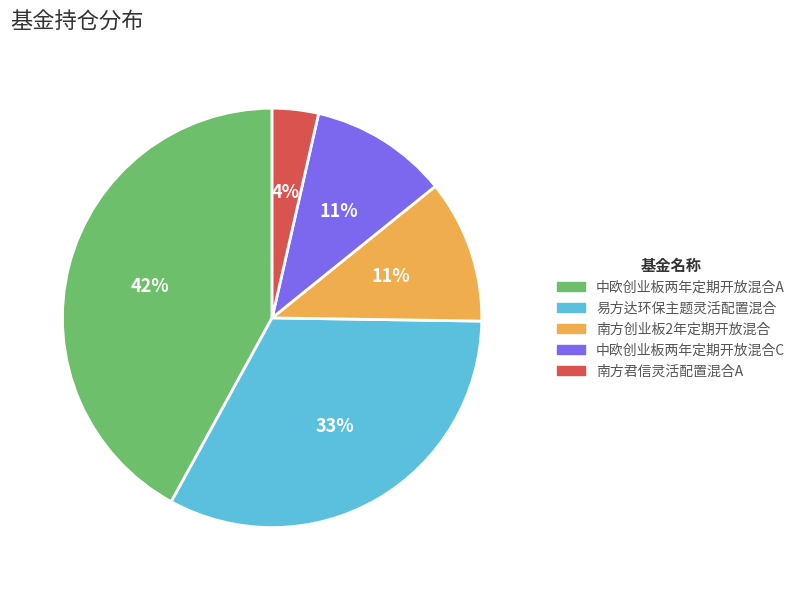

The 易方达环保主题灵活配置混合 slice represents 19% of the pie. True or false?

False